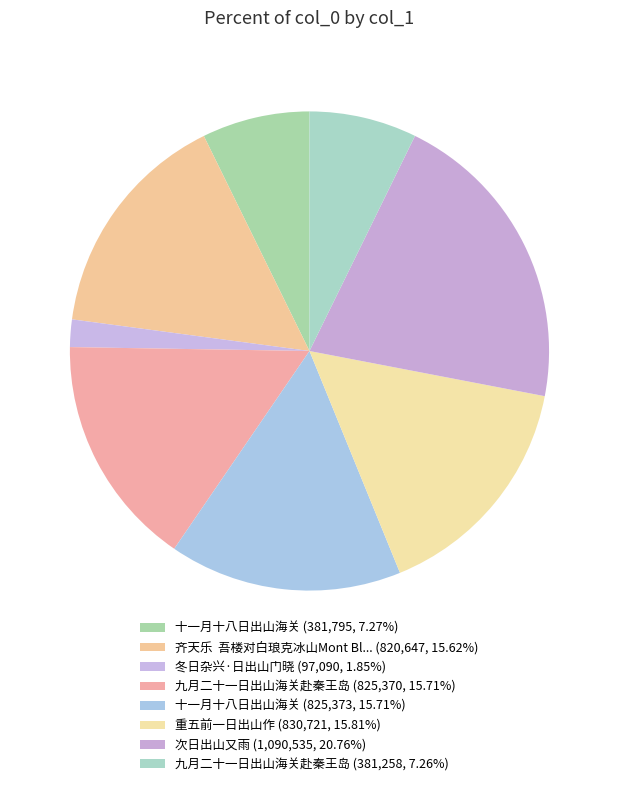

To the nearest percent, what is the average slice percentage?

12%